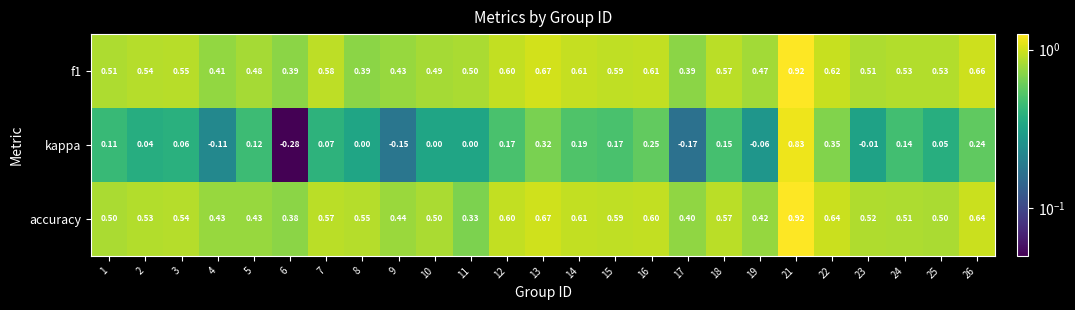

Is the value of accuracy at 9 greater than the value of f1 at 3?

No